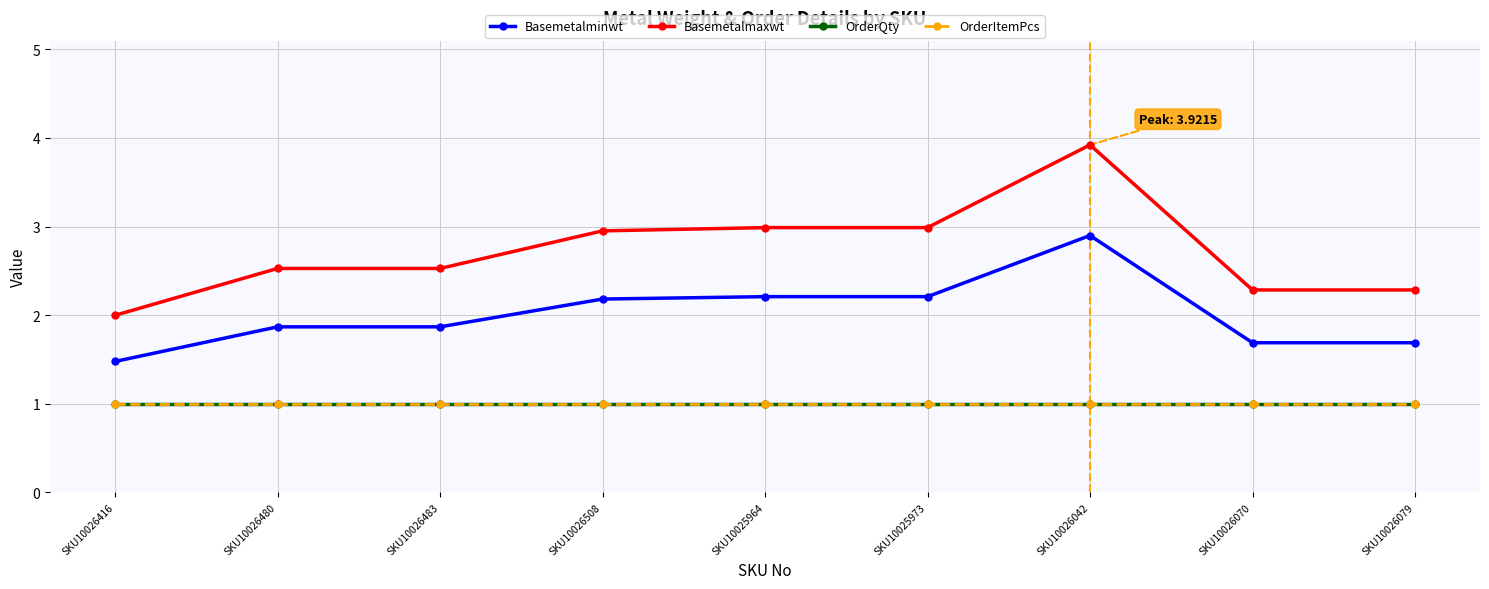

At how many categories does at least one series exceed 1?

9